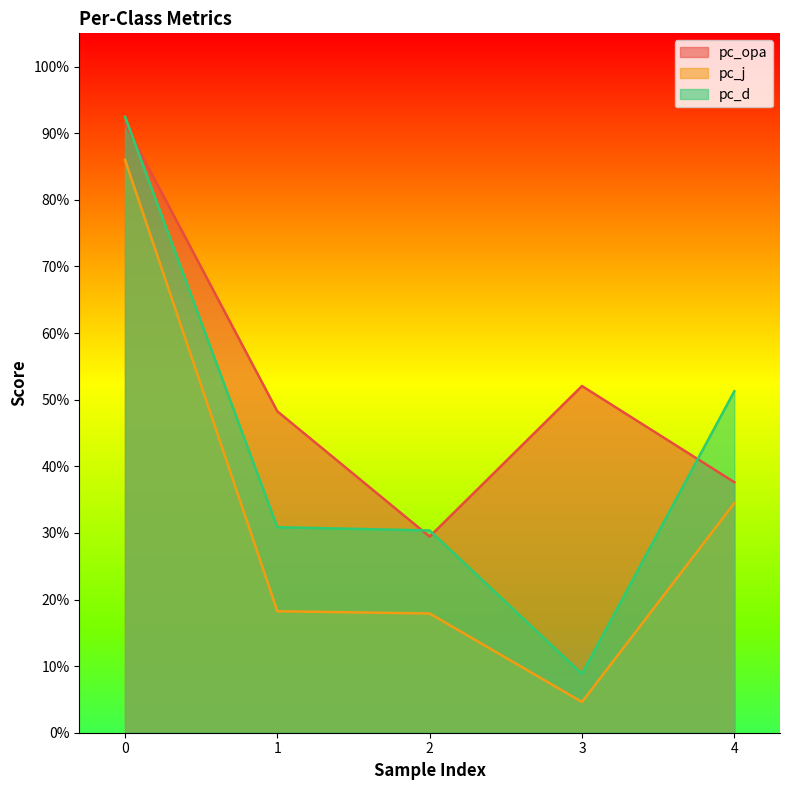

What are all the series names shown in the legend?

pc_opa, pc_j, pc_d